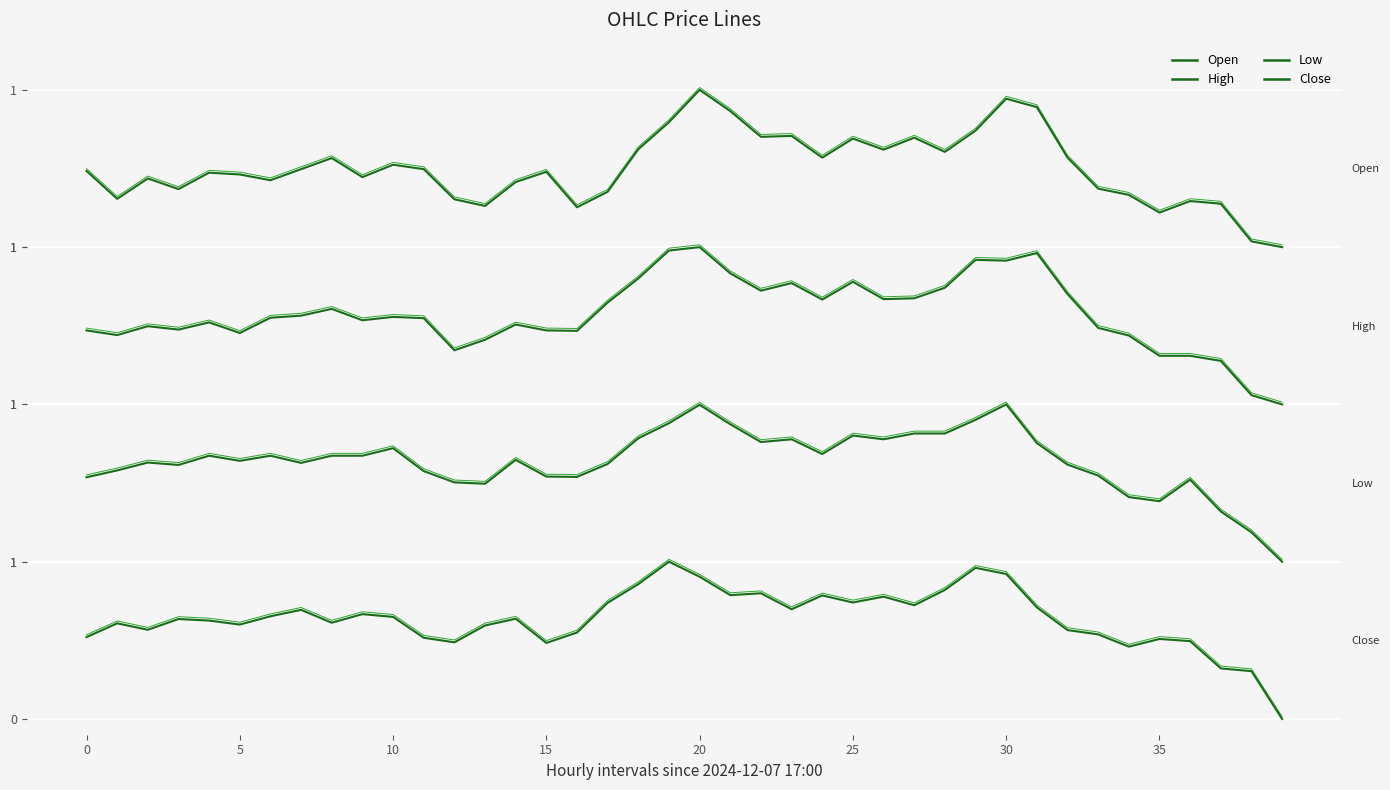

True or false: Close and Low cross at least once.

False